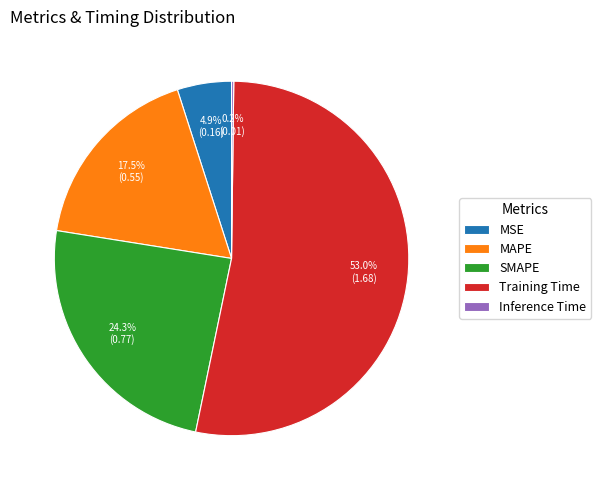

Combined, do Training Time and MAPE account for over 50%?

Yes